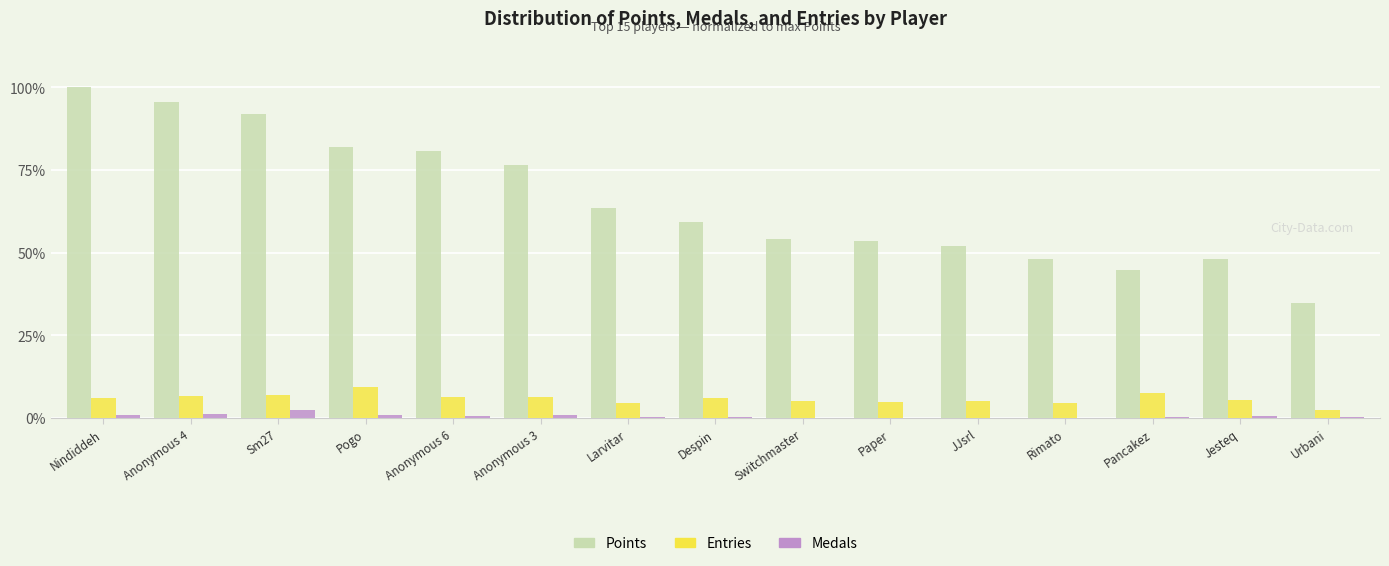

Which series has the widest spread of values?

Points